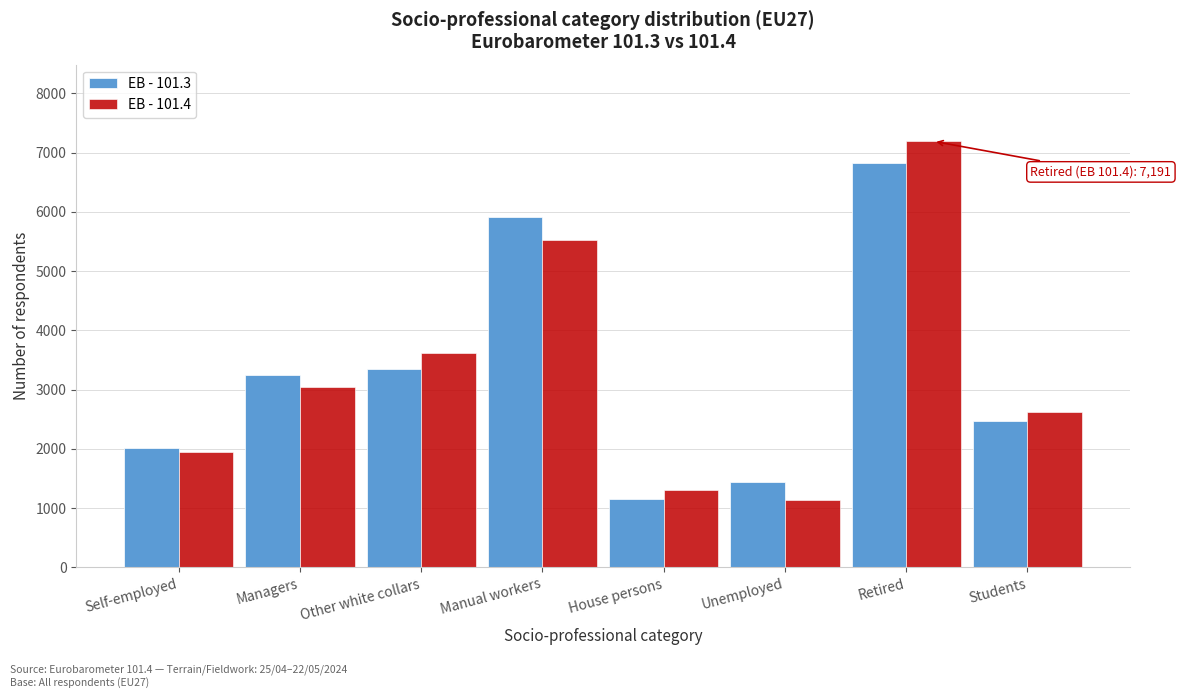

Reading left to right, list all the values displayed in this chart.

EB - 101.3: Self-employed=2018	Managers=3240	Other white collars=3357	Manual workers=5919	House persons=1158	Unemployed=1441	Retired=6824	Students=2466
EB - 101.4: Self-employed=1951	Managers=3046	Other white collars=3627	Manual workers=5522	House persons=1312	Unemployed=1145	Retired=7191	Students=2622